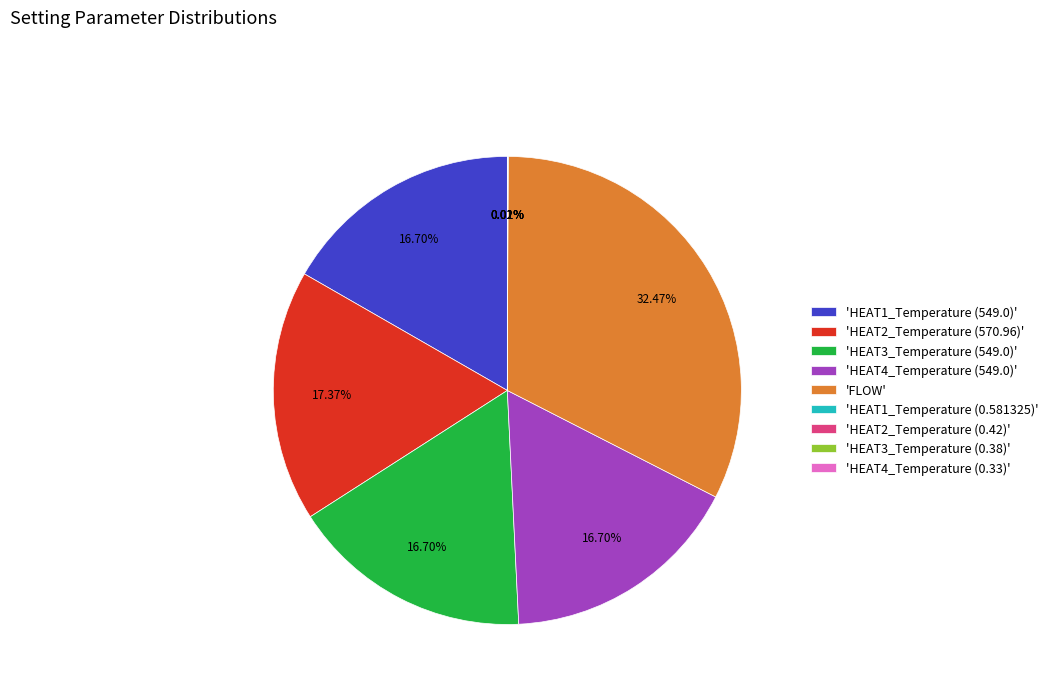

Which category has the biggest portion of the pie?

'FLOW'